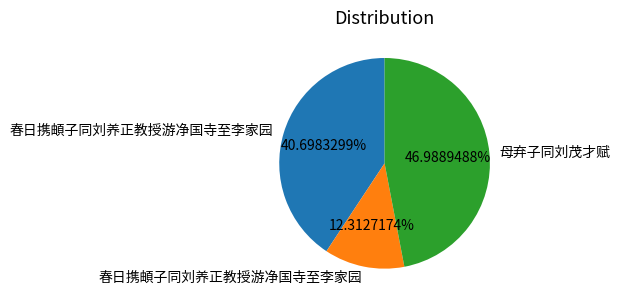

Is there any slice that represents more than half of the pie?

No